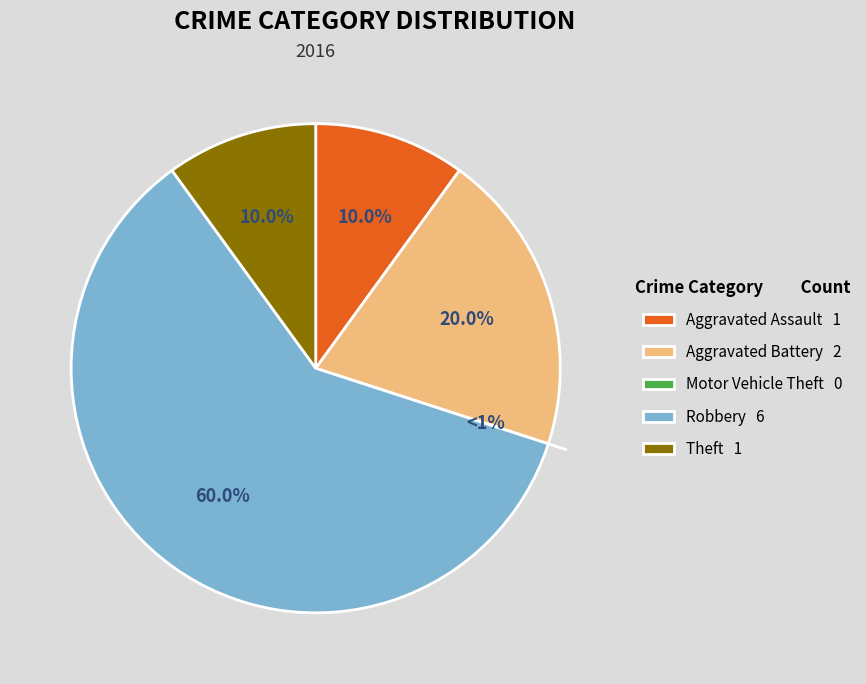

Is Theft the majority of the pie?

No